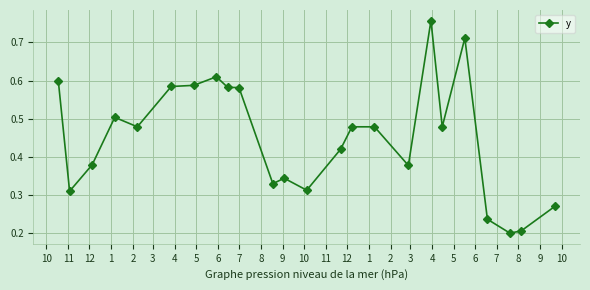

What is the sum of all values?

10.8